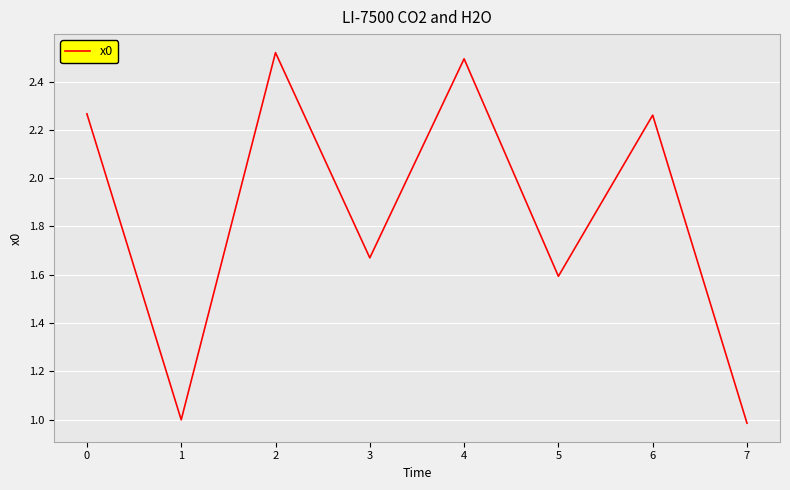

At which category does the chart reach its minimum across all series?

7